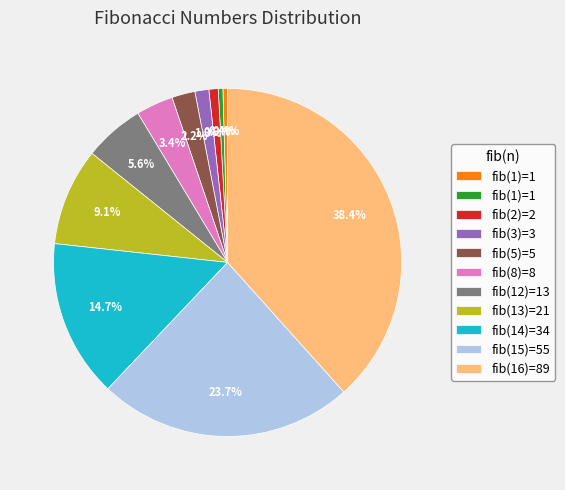

Is there a majority slice in this chart?

No